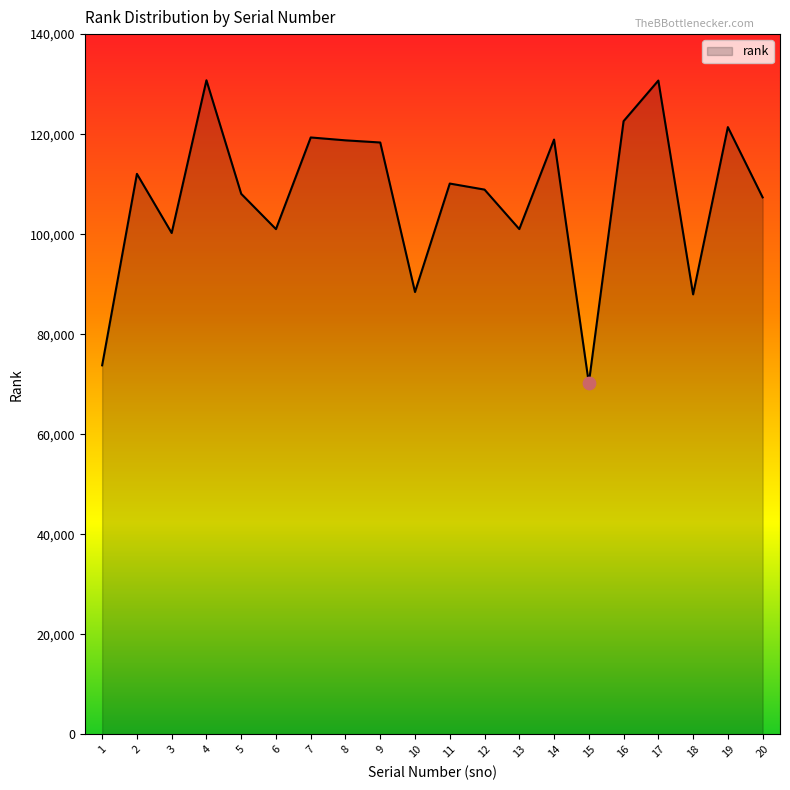

Which has a higher value, 9 or 6?

9